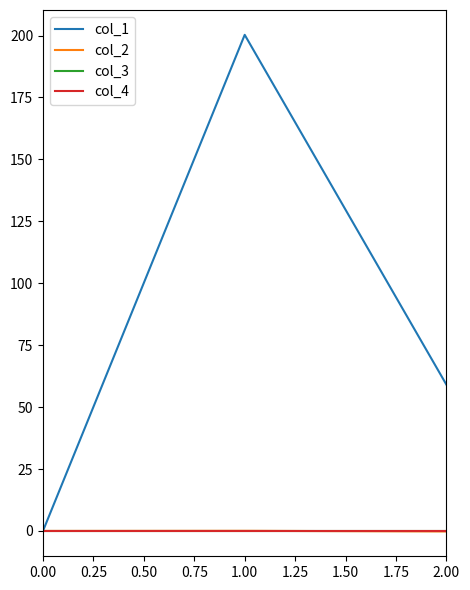

At how many categories does at least one series exceed 197?

1